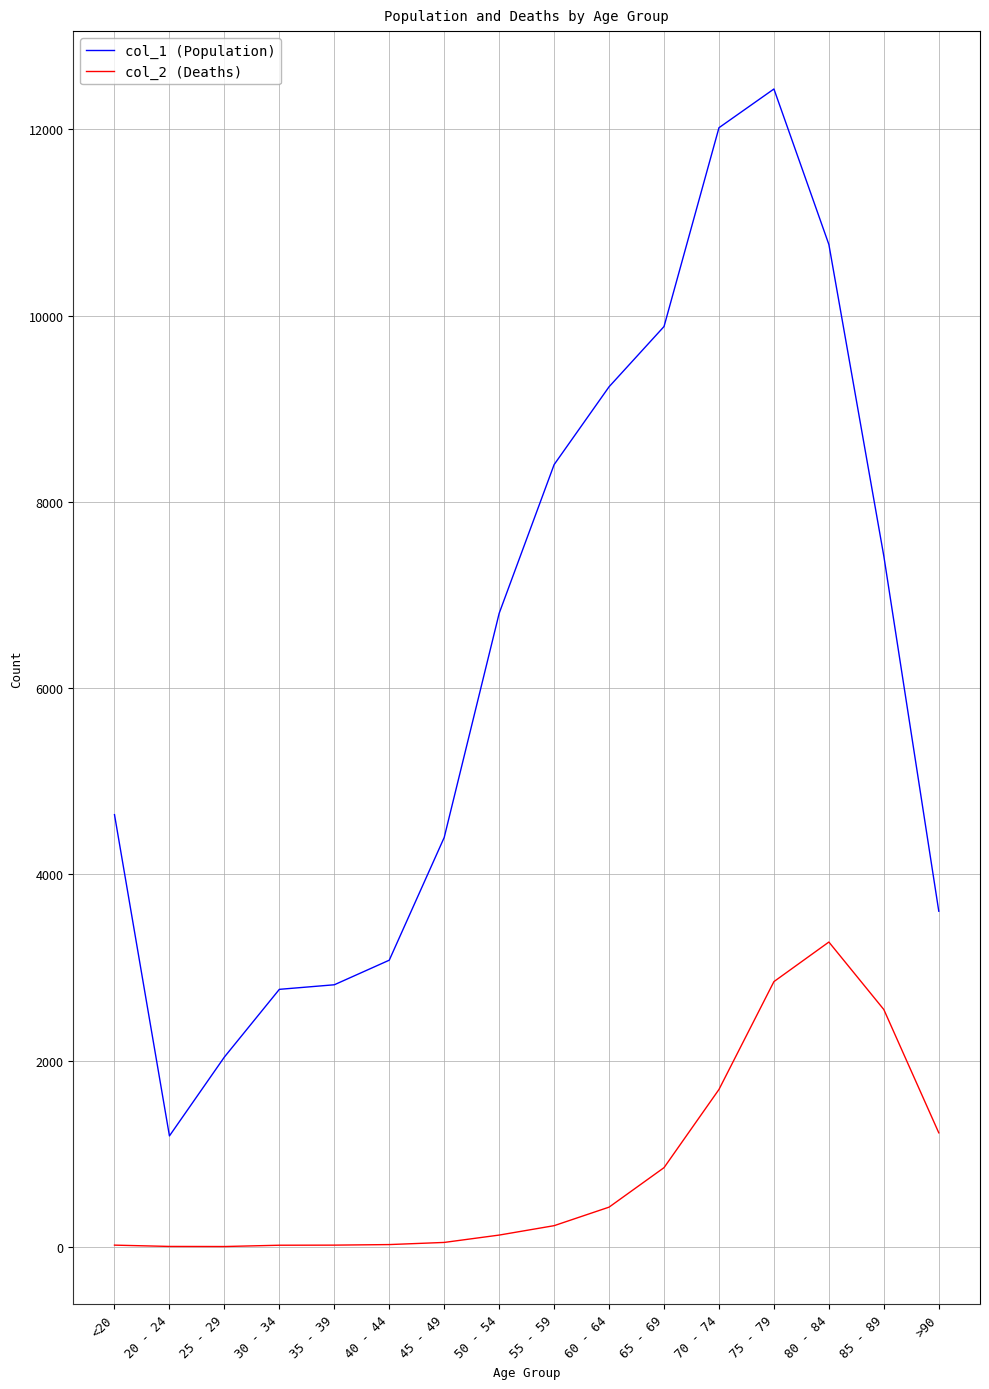

In col_2 (Deaths), how many points are higher than both neighbors (excluding endpoints)?

1